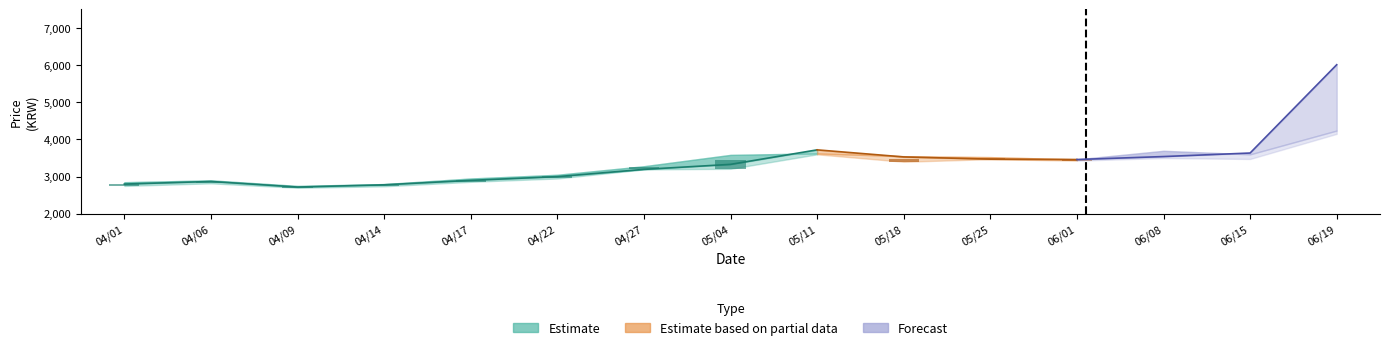

At how many categories does at least one series exceed 5346?

1